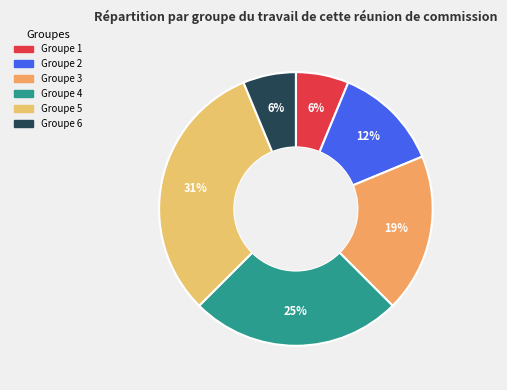

Count the number of slices in the pie.

6